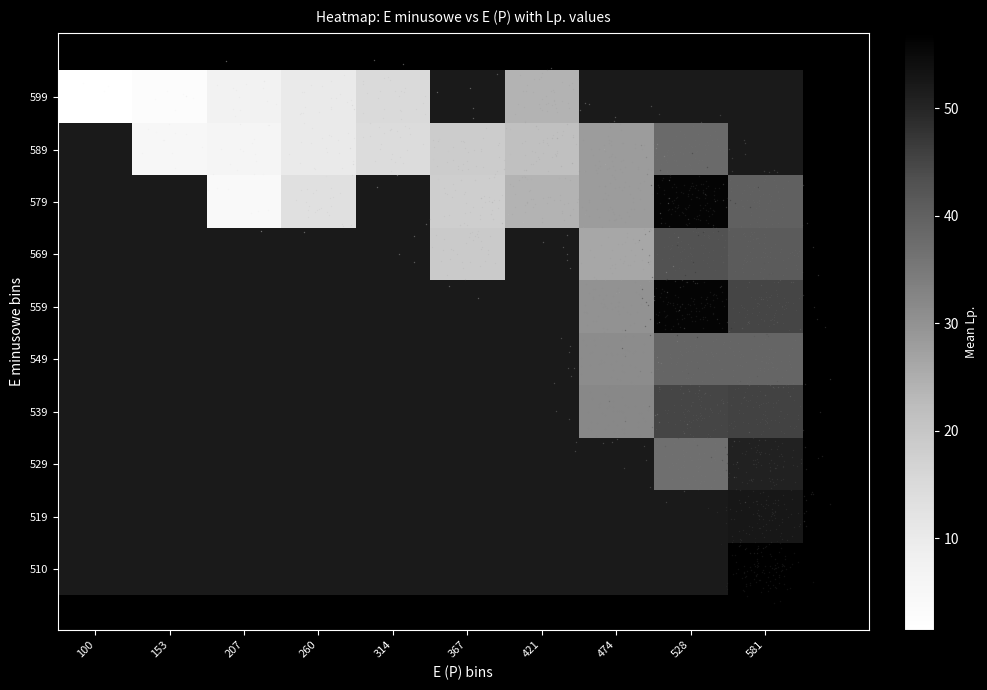

Is the value of 529 at 367 greater than the value of 519 at 153?

No